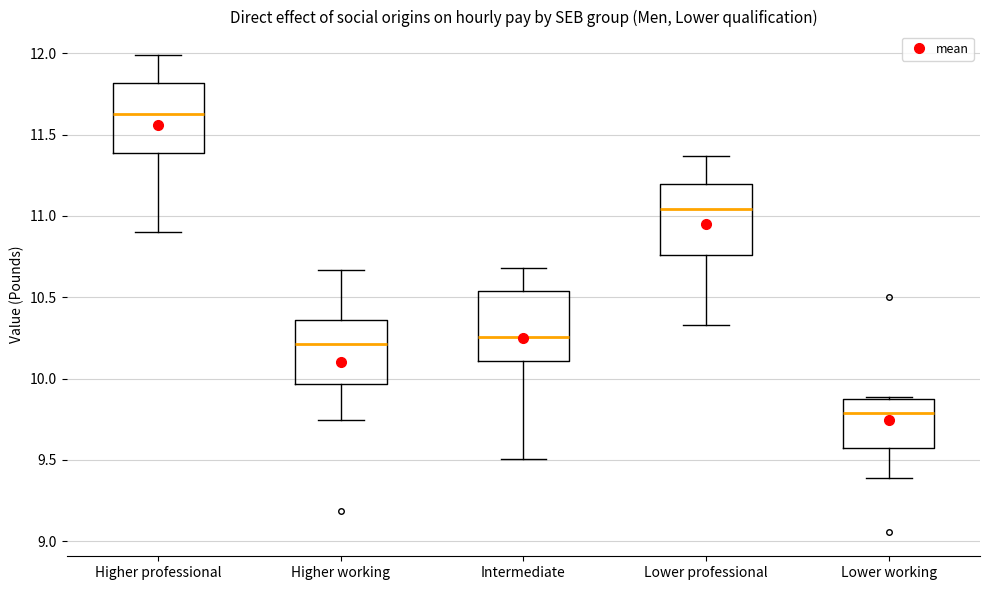

Reading left to right, read every box against the y-axis: the position of its median line, the range the box covers, and the ends of its whiskers. The values are not printed on the chart, so give them approximately, as read against the axis.

Higher professional: median 11.65, box 11.40 to 11.80, whiskers 10.90 to 12.00
Higher working: median 10.20, box 9.95 to 10.35, whiskers 9.75 to 10.65
Intermediate: median 10.25, box 10.10 to 10.55, whiskers 9.50 to 10.70
Lower professional: median 11.05, box 10.75 to 11.20, whiskers 10.35 to 11.35
Lower working: median 9.80, box 9.55 to 9.85, whiskers 9.40 to 9.90